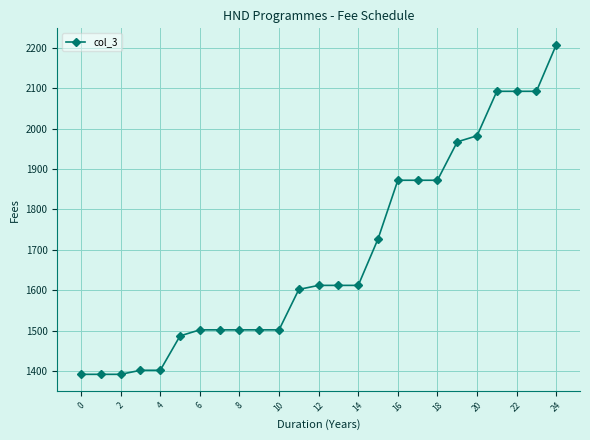

What is the maximum value shown in the chart?

2207